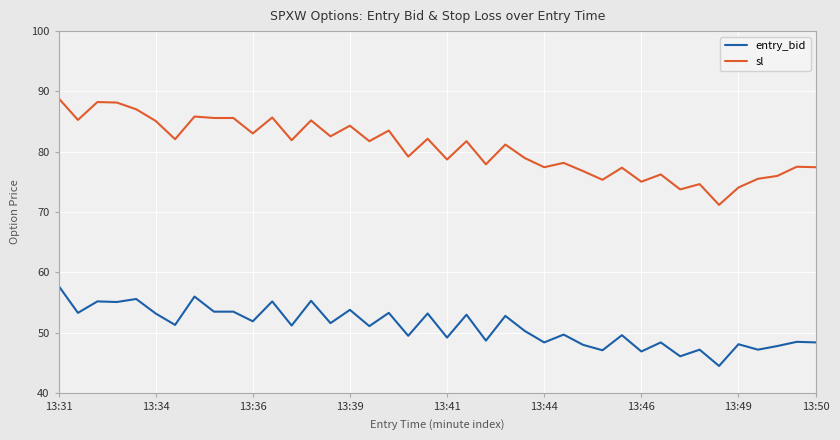

Which series has the largest total across all categories?

sl